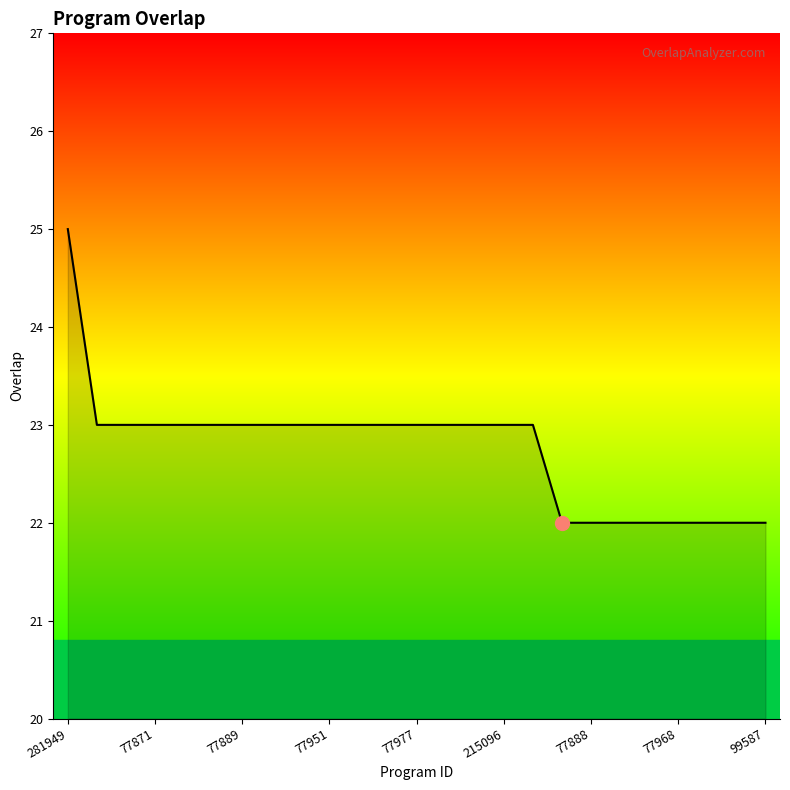

What is the sum of all values?

569